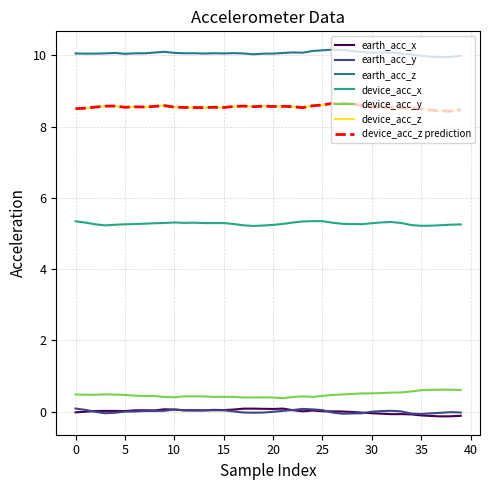

True or false: device_acc_z and earth_acc_z intersect in this chart.

False